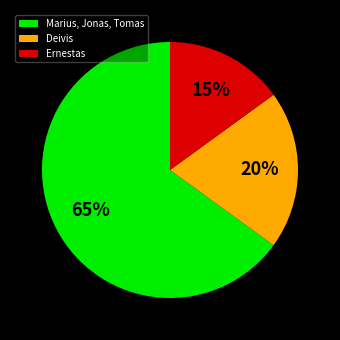

Rank the categories by value from lowest to highest.

Ernestas, Deivis, Marius, Jonas, Tomas